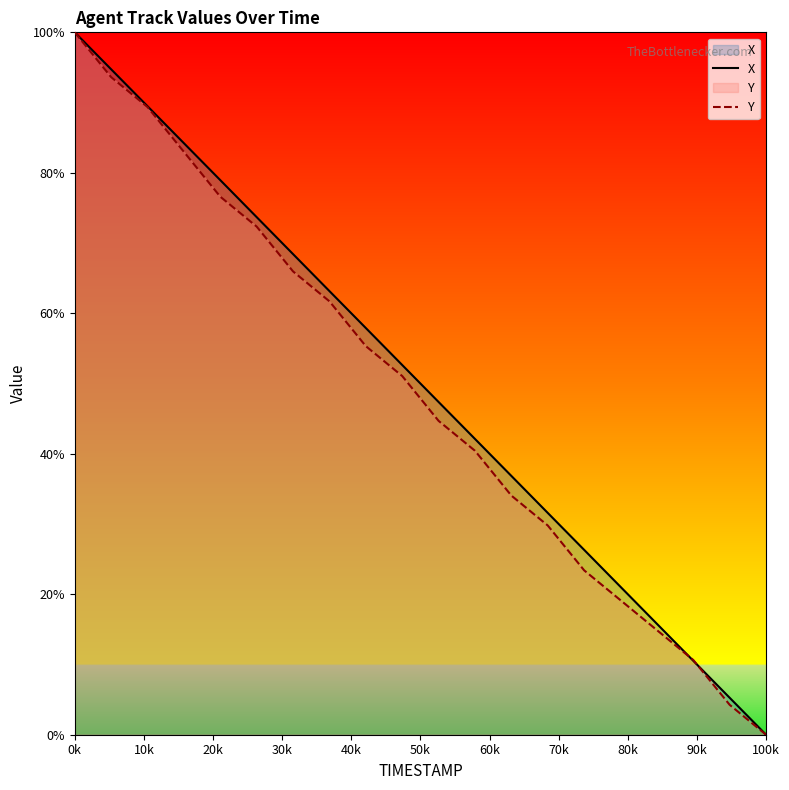

Count the number of categories in the chart.

20